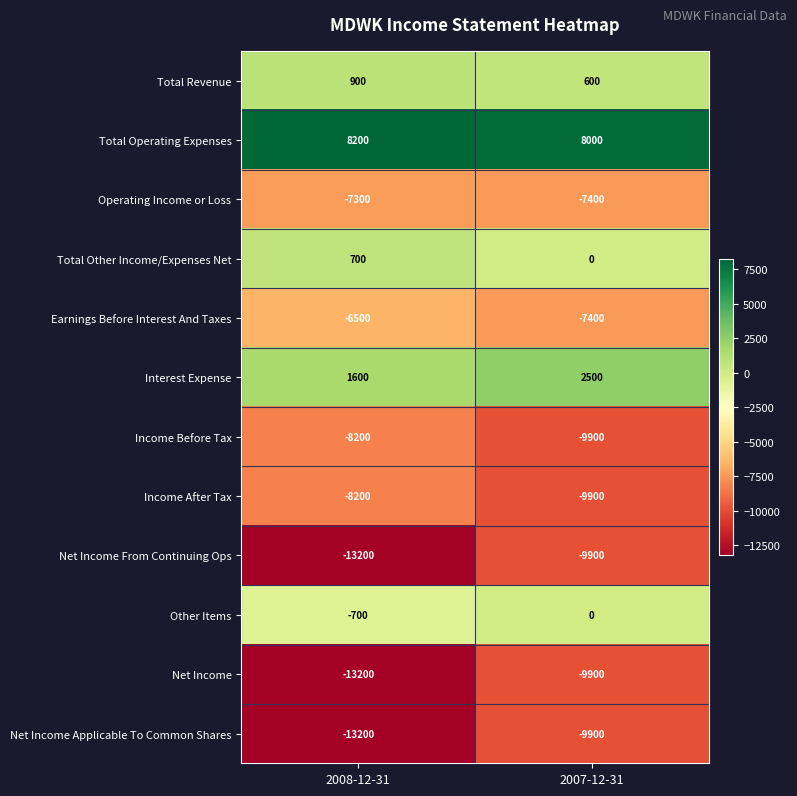

Reading left to right, transcribe all the data shown in this chart.

Total Revenue: 2008-12-31=900	2007-12-31=600
Total Operating Expenses: 2008-12-31=8200	2007-12-31=8000
Operating Income or Loss: 2008-12-31=-7300	2007-12-31=-7400
Total Other Income/Expenses Net: 2008-12-31=700	2007-12-31=0
Earnings Before Interest And Taxes: 2008-12-31=-6500	2007-12-31=-7400
Interest Expense: 2008-12-31=1600	2007-12-31=2500
Income Before Tax: 2008-12-31=-8200	2007-12-31=-9900
Income After Tax: 2008-12-31=-8200	2007-12-31=-9900
Net Income From Continuing Ops: 2008-12-31=-13200	2007-12-31=-9900
Other Items: 2008-12-31=-700	2007-12-31=0
Net Income: 2008-12-31=-13200	2007-12-31=-9900
Net Income Applicable To Common Shares: 2008-12-31=-13200	2007-12-31=-9900